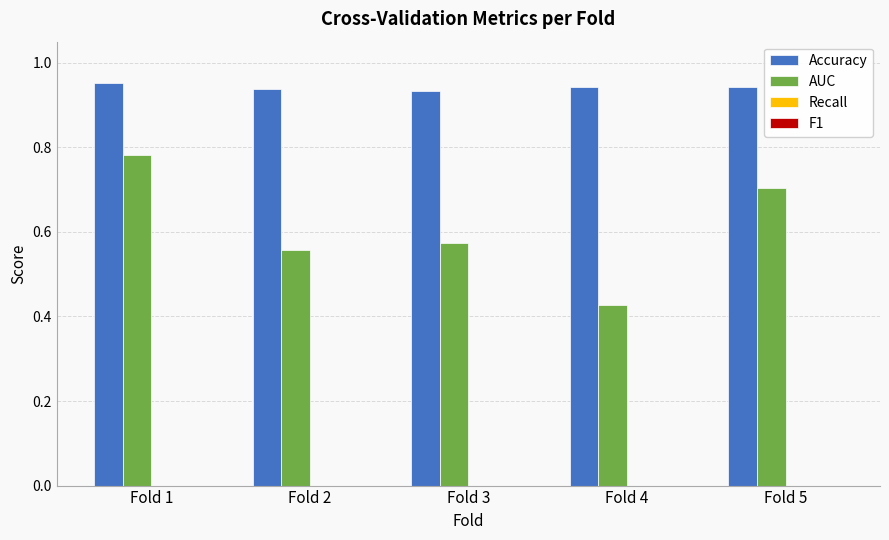

Does the chart contain stacked bars?

No